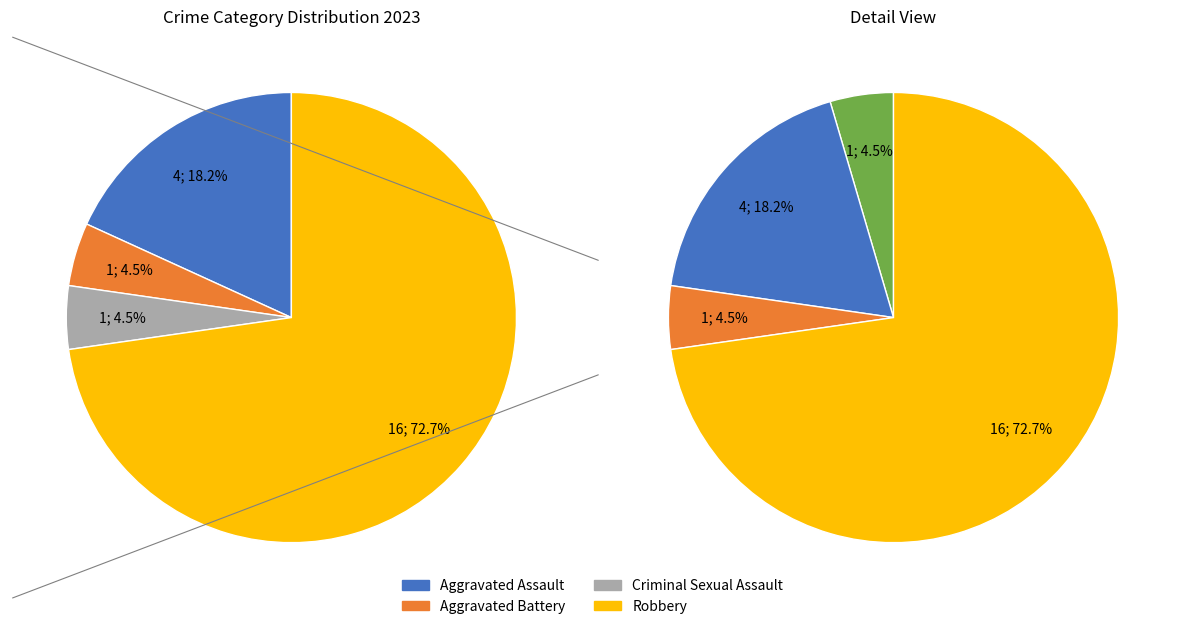

How many segments does this pie chart have?

4